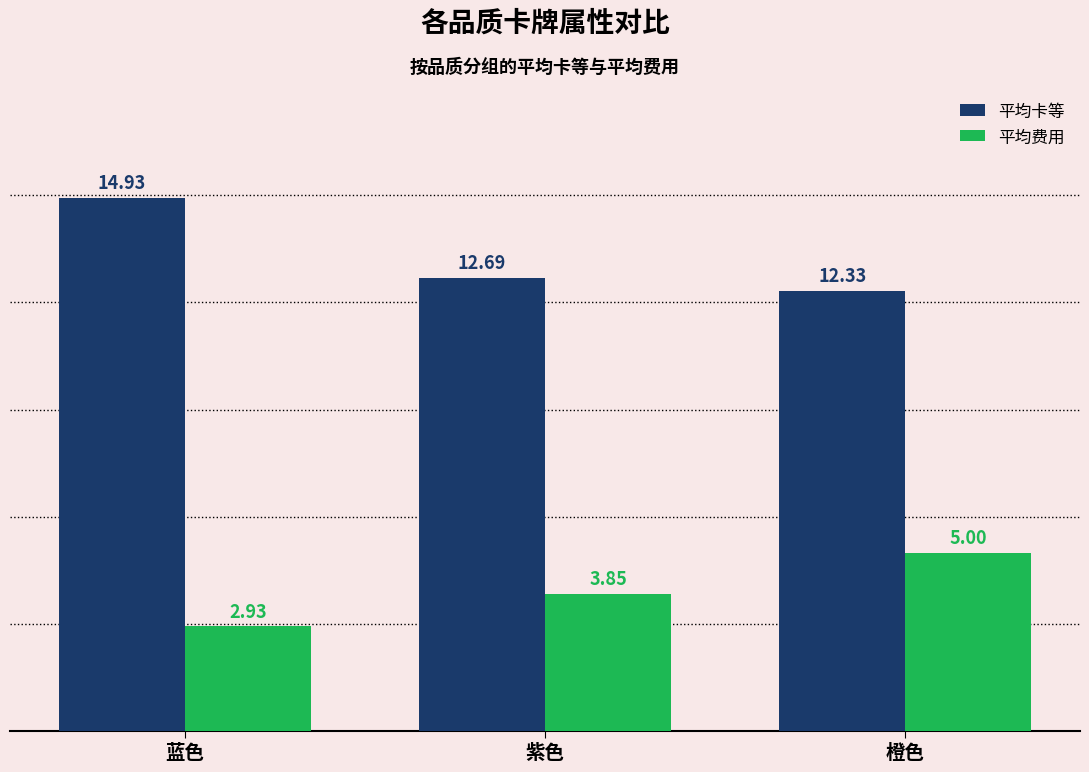

Which category has the highest value across all series?

蓝色